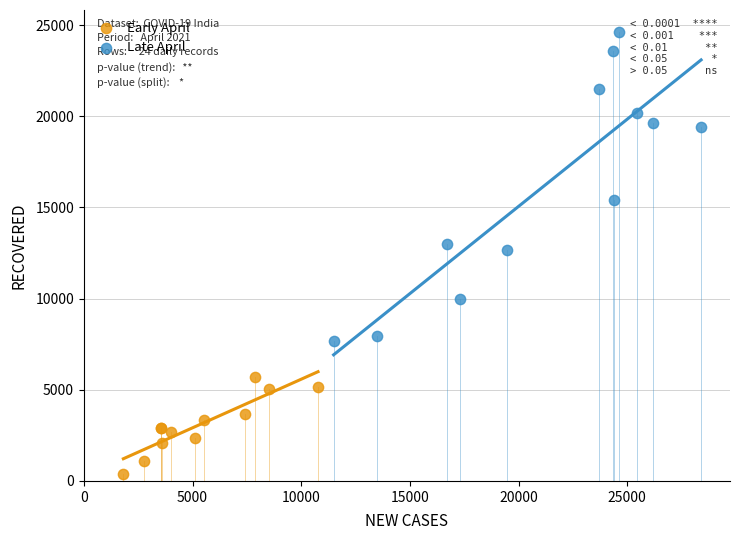

Which series has the largest Y range (max minus min)?

Late April